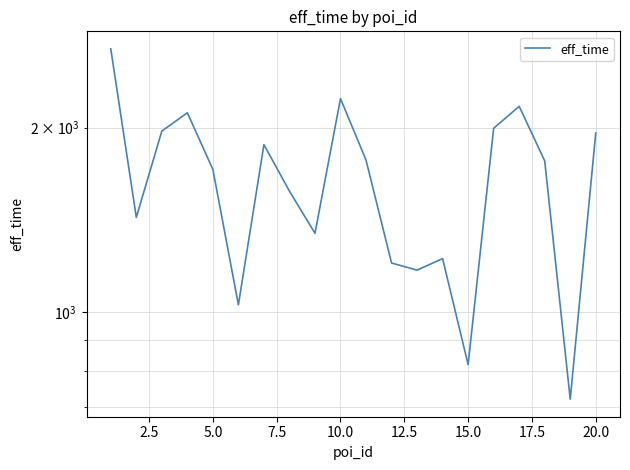

Reading right to left, list all the values displayed in this chart.

1960	720	1765	2167	1995	820	1222	1170	1202	1770	2231	1344	1575	1876	1027	1709	2115	1974	1427	2690